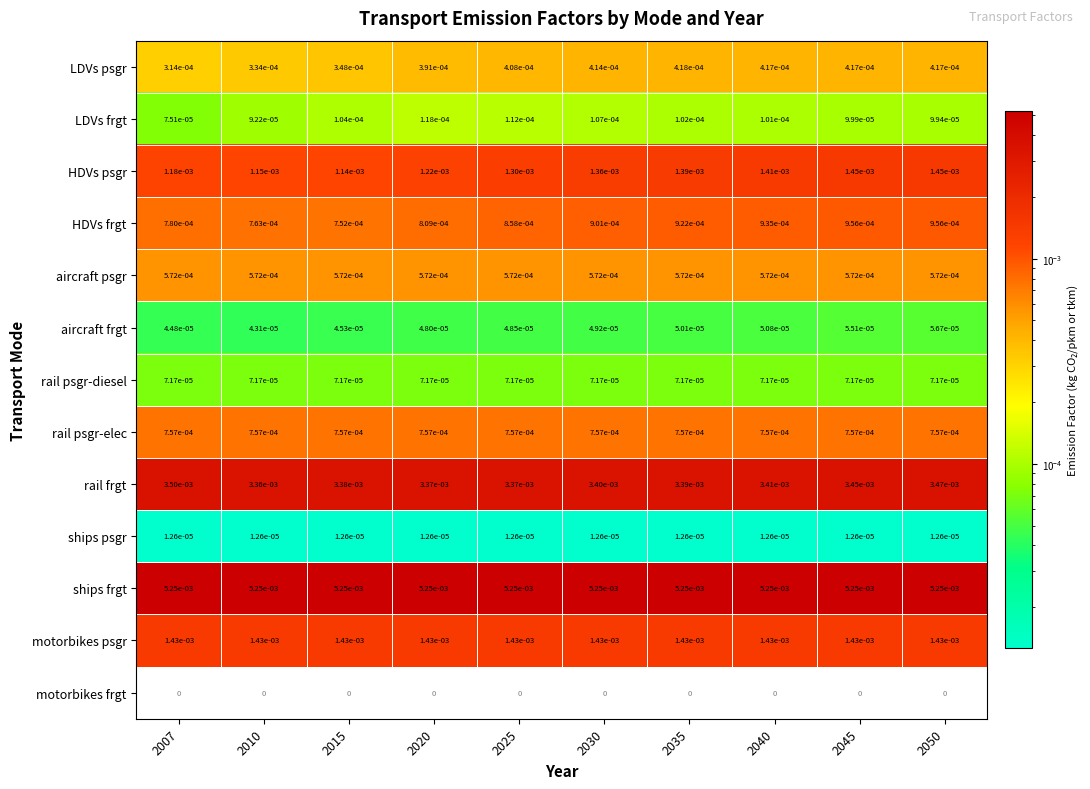

At how many categories does at least one series exceed 0?

10